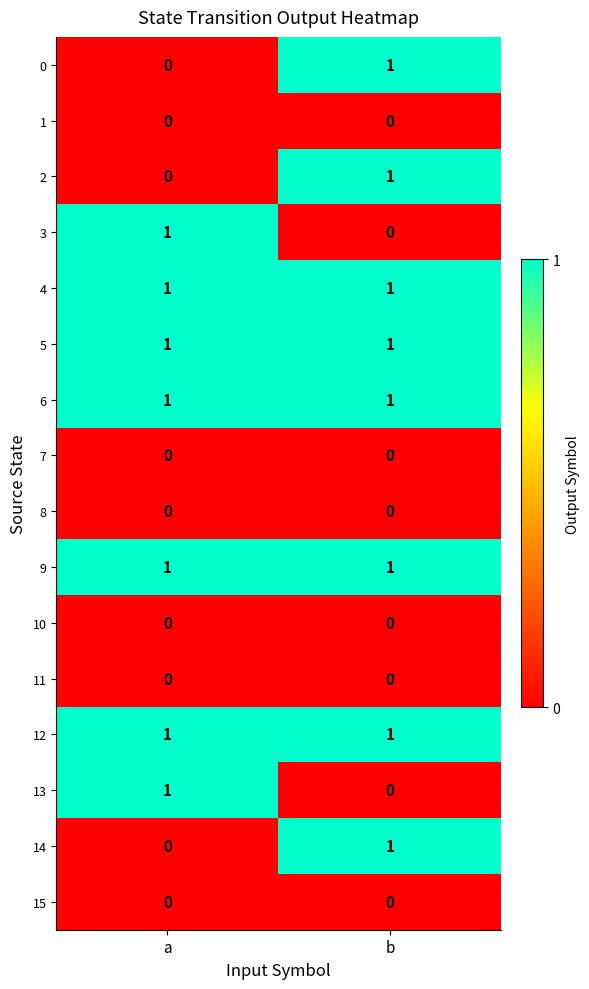

The 15 series shows 0 at a. True or false?

True